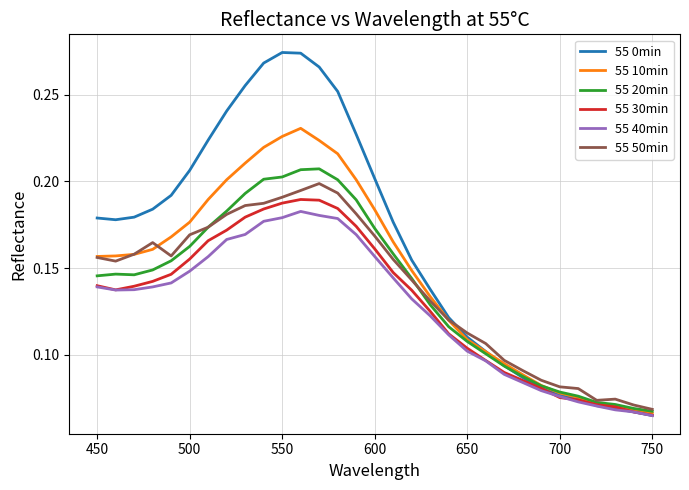

Which series has the largest total across all categories?

55 0min